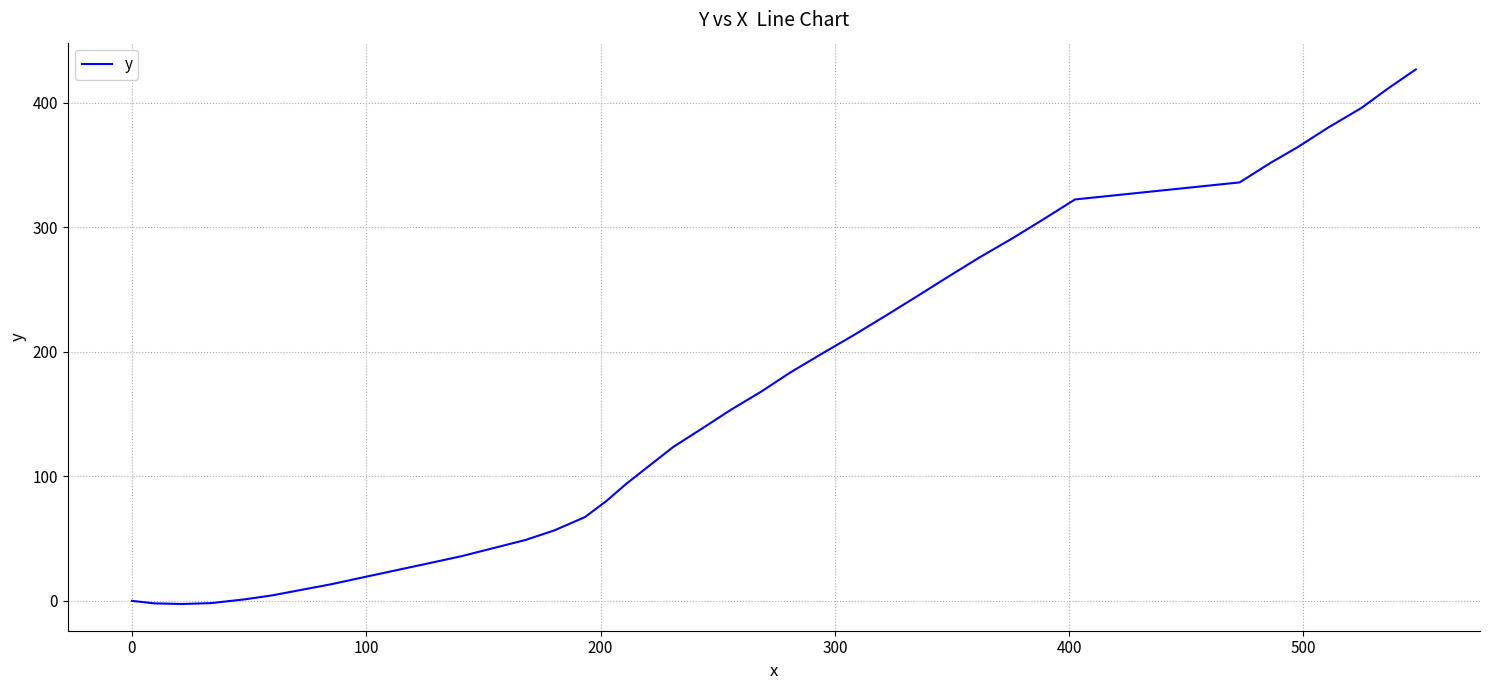

What is the difference between the maximum and minimum values?

429.1